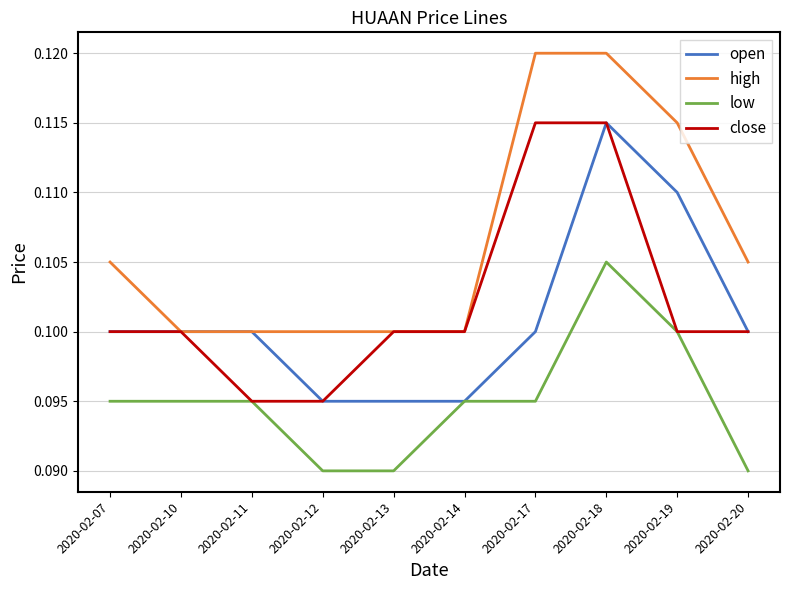

Which series has the largest total across all categories?

high